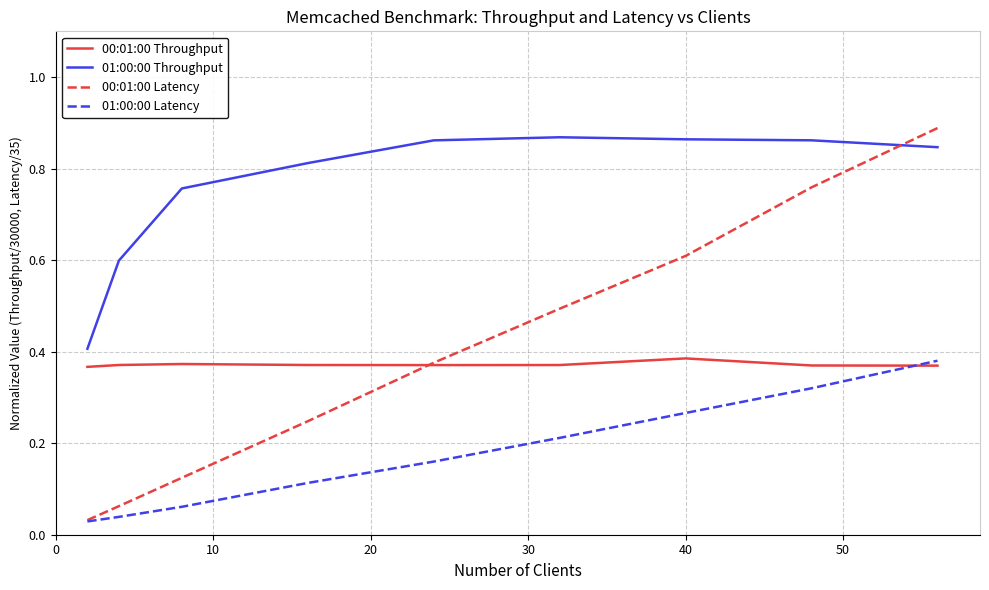

At how many categories does at least one series exceed 0?

9